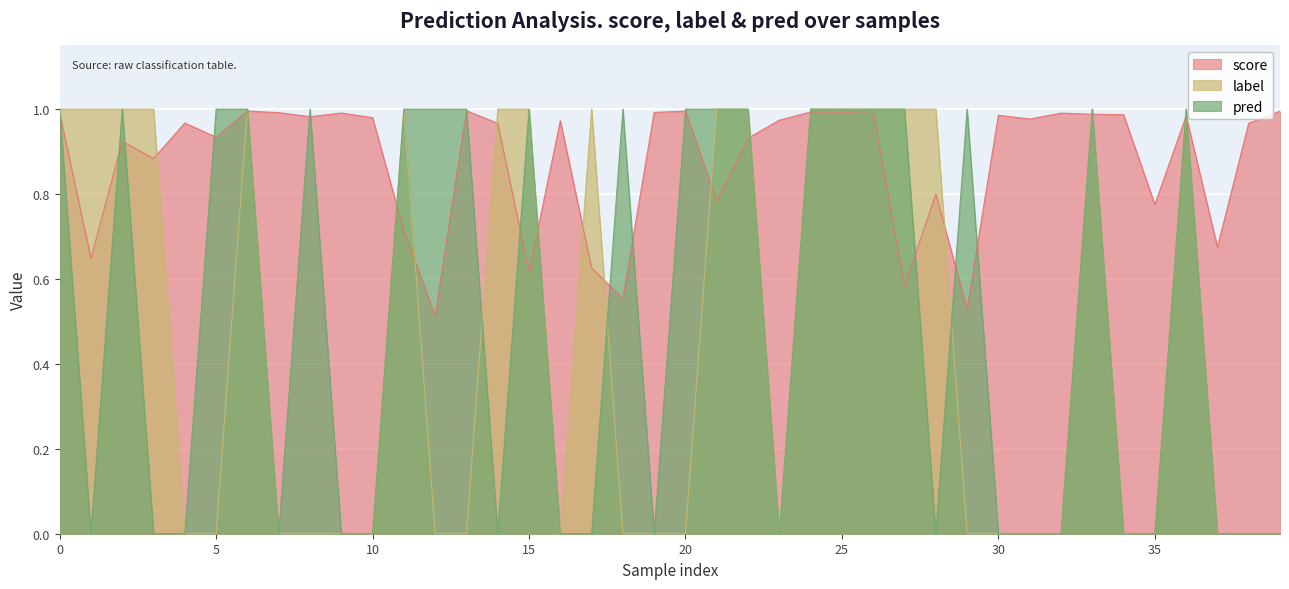

What is the total value across all series at 20?

2.0